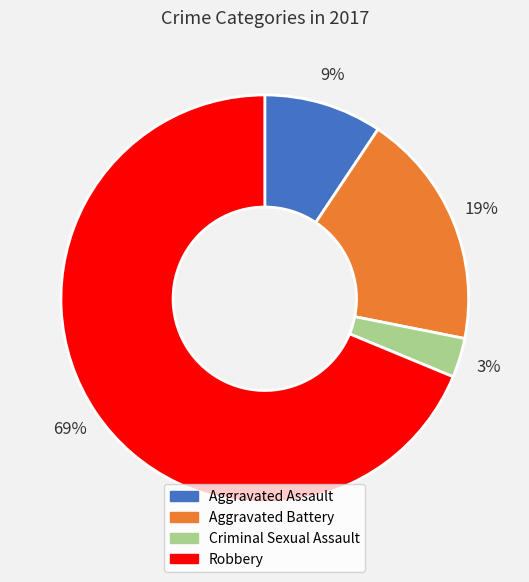

Count the number of slices in the pie.

4